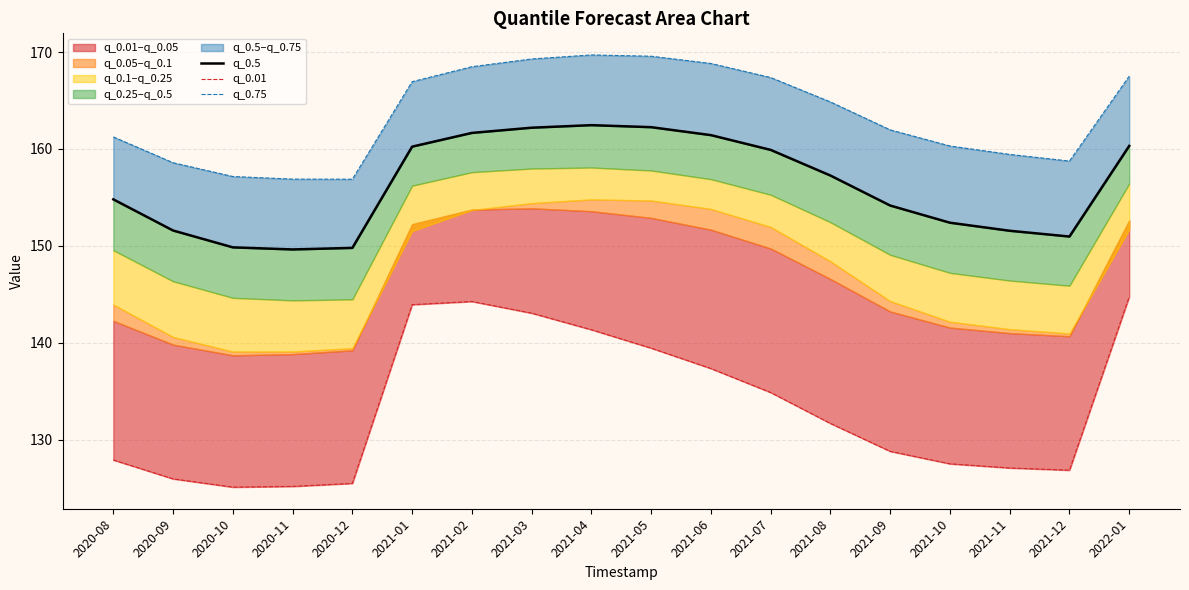

True or false: q_0.75 has more than 0 interior local peaks.

True